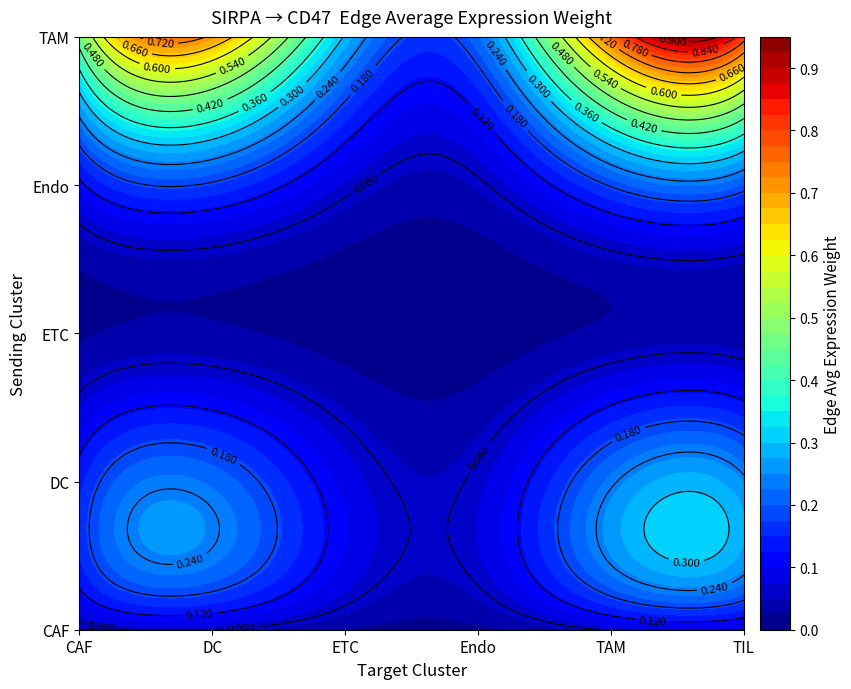

Reading left to right, extract all data points from this chart.

CAF: 0.0	0.1	0.0	0.0	0.1	0.1
DC: 0.1	0.2	0.1	0.1	0.2	0.2
ETC: 0.0	0.0	0.0	0.0	0.0	0.0
Endo: 0.1	0.2	0.1	0.1	0.2	0.2
TAM: 0.5	0.7	0.3	0.2	0.8	0.8